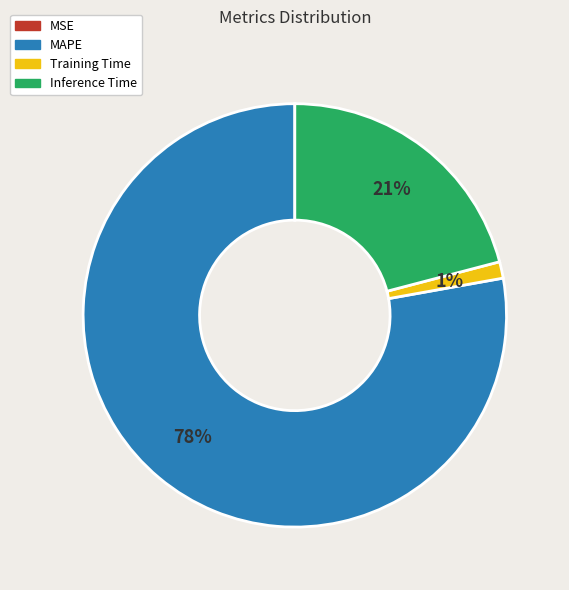

To the nearest percent, what percentage of the pie is MAPE?

78%